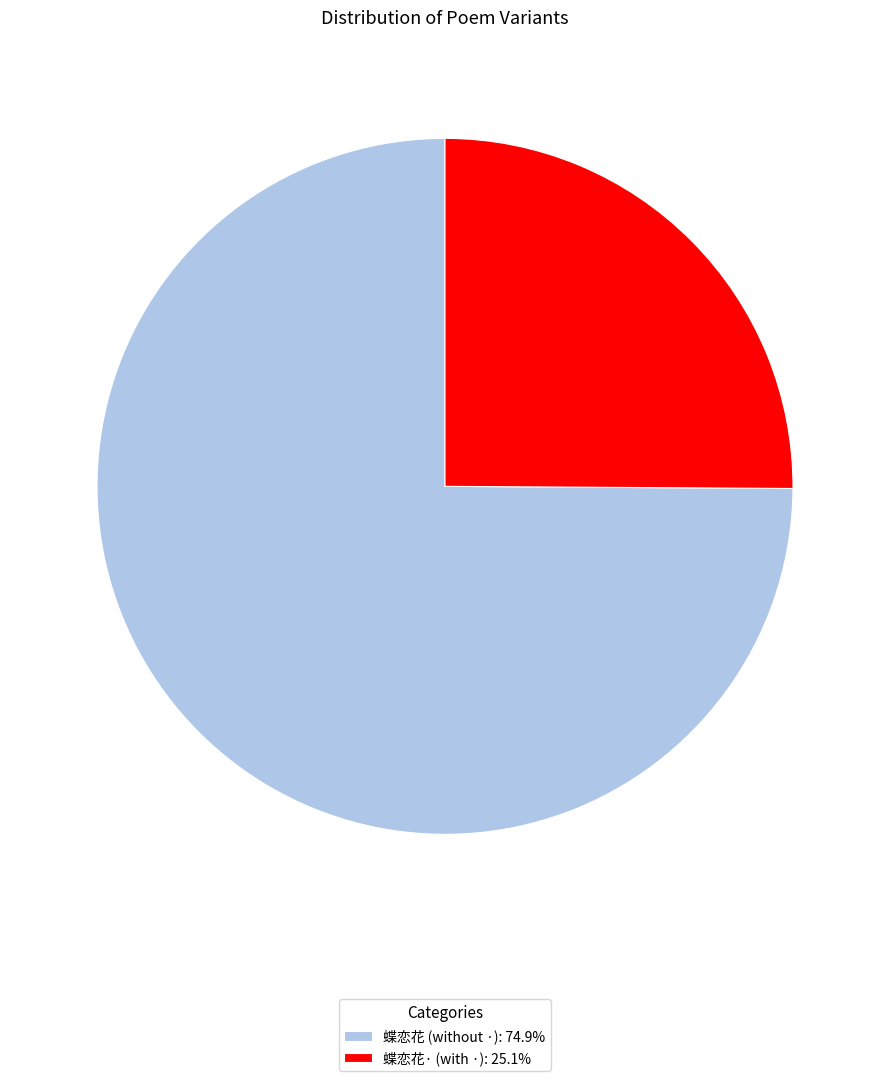

Does 蝶恋花 (without ·): 74.9% account for over 50% of the chart?

Yes